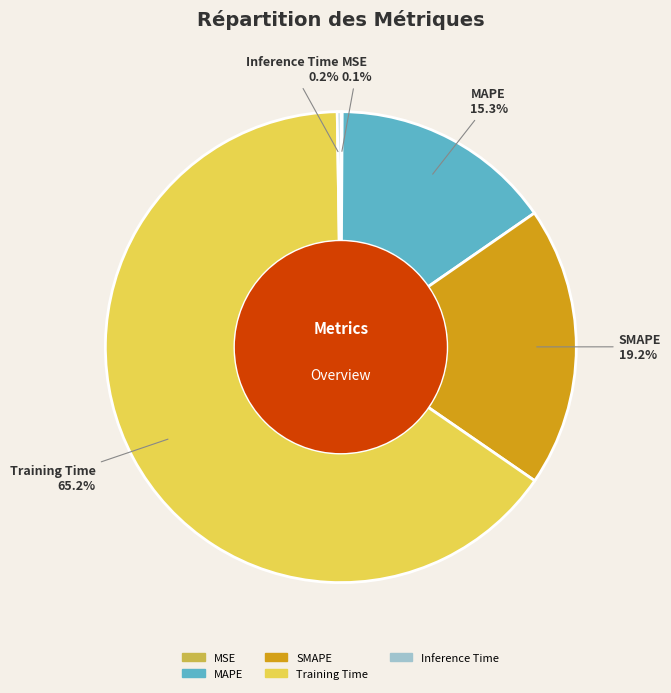

To the nearest percent, what is the difference between the SMAPE and Training Time slice percentages?

46%